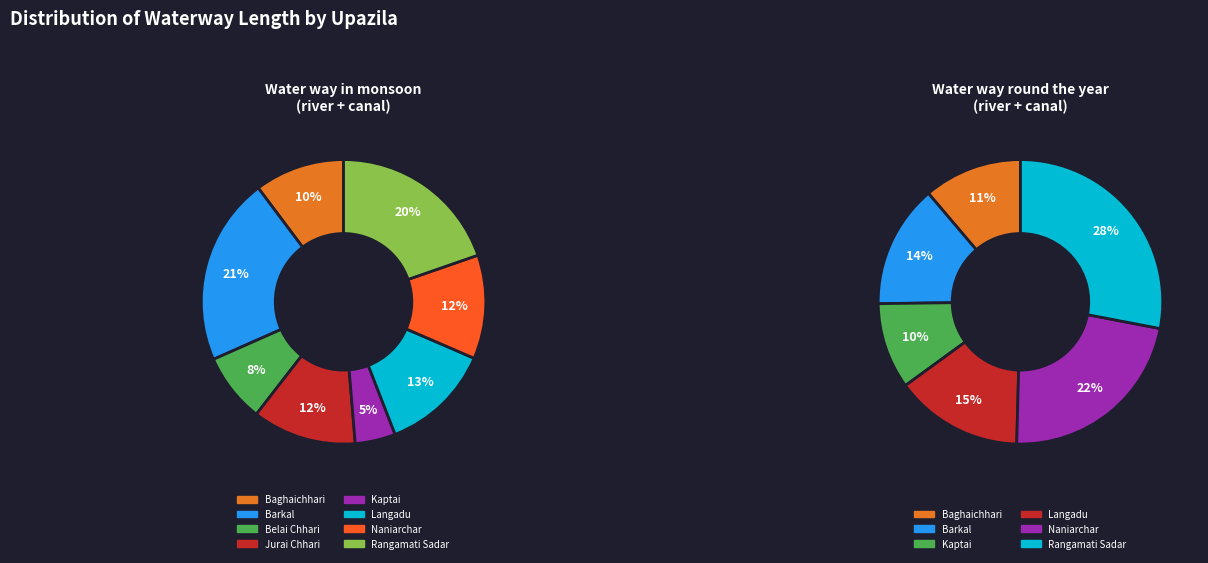

To the nearest percent, what percentage of the pie is Naniarchar?

12%